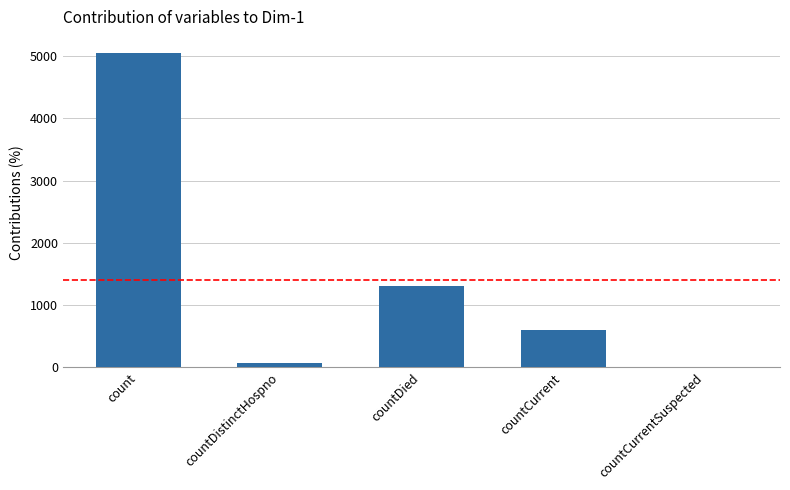

What is the sum of all values?

7032